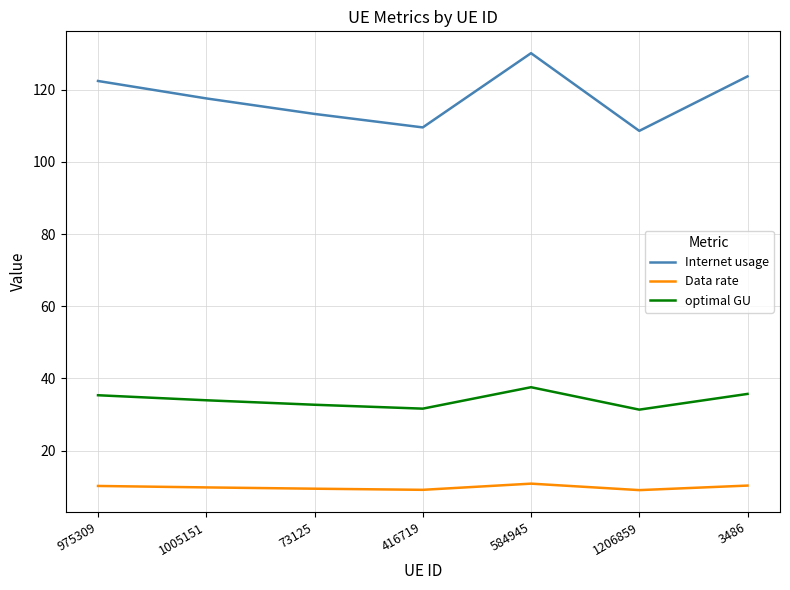

Count the number of categories in the chart.

7